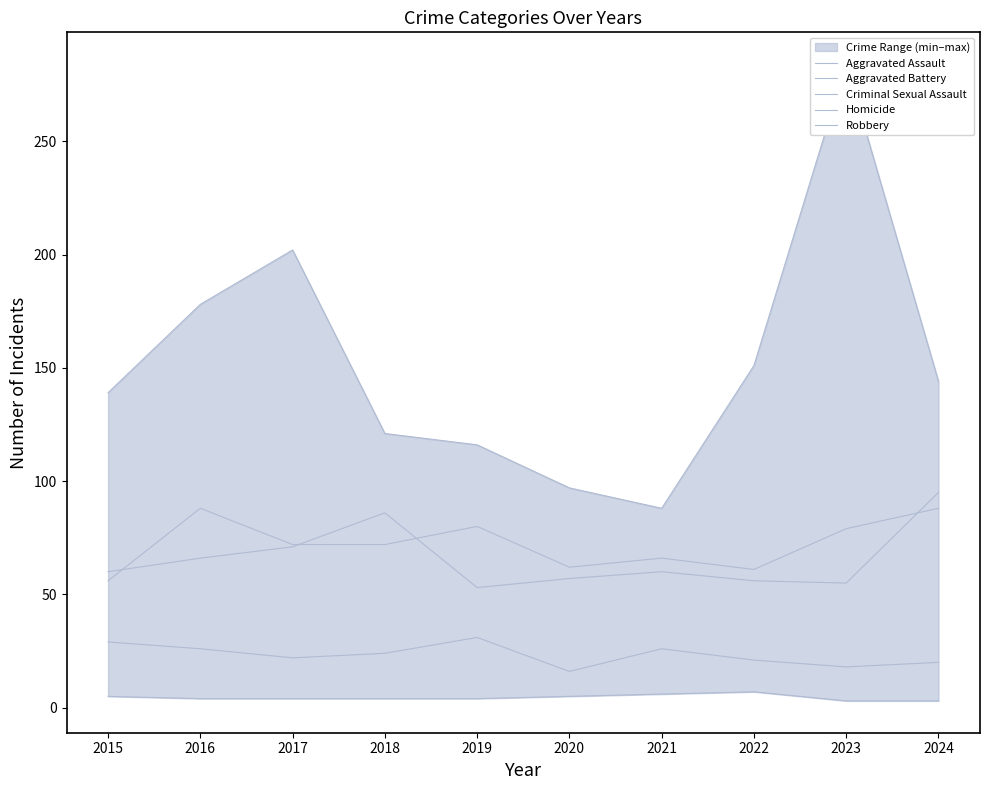

Which series has the largest total across all categories?

Robbery